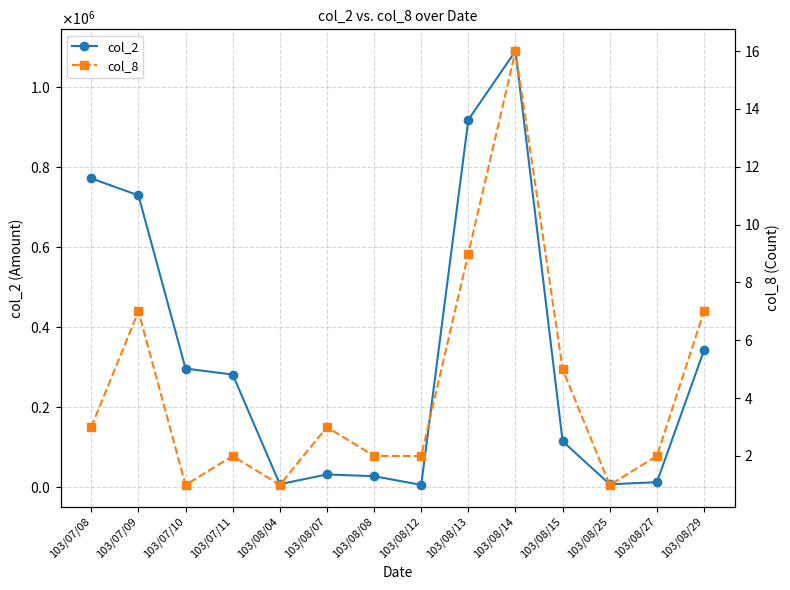

What is the value of the col_2 point at the 7th from the left?

28000